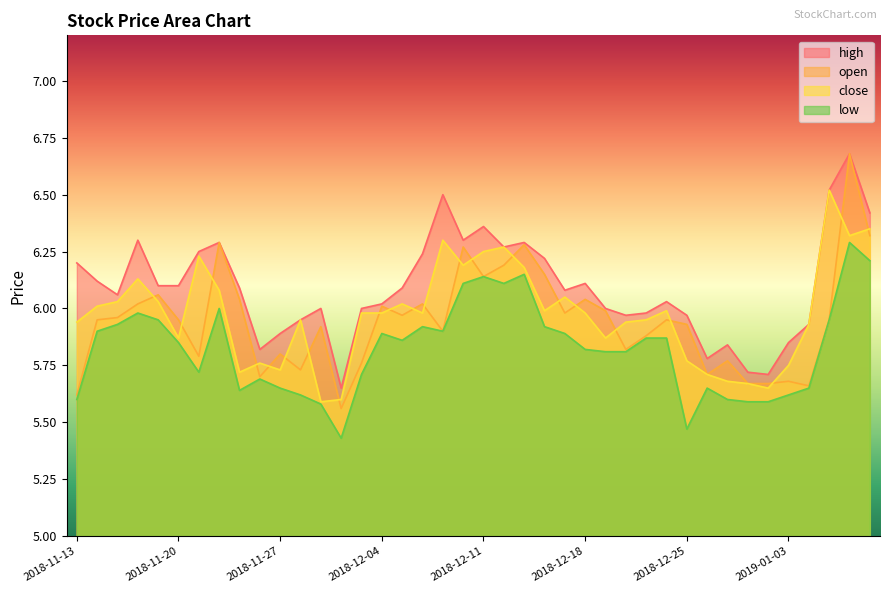

Is it true that high equals 5.8 at 2019-01-03?

True